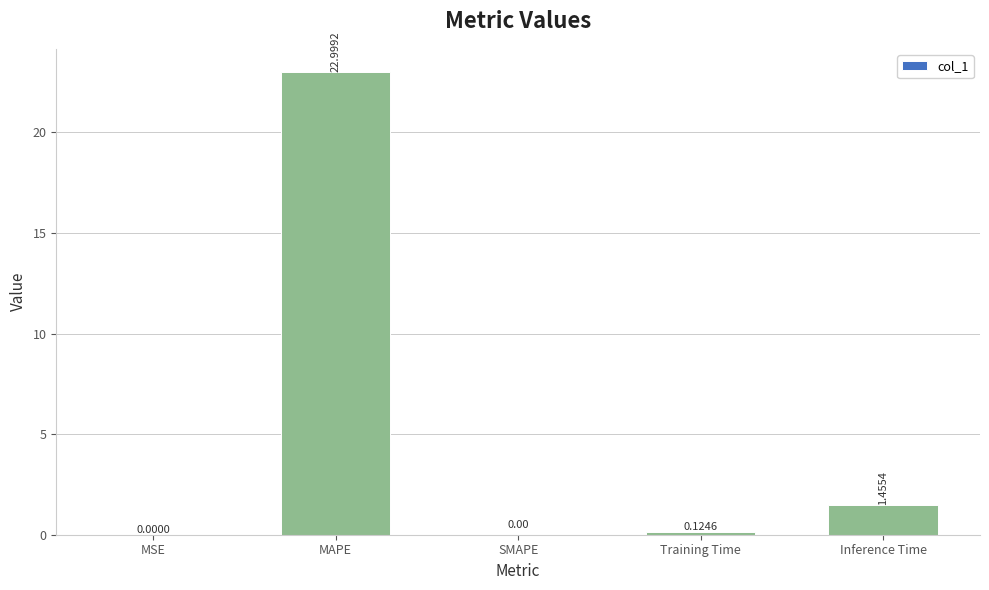

Count the number of values greater than 0.

4